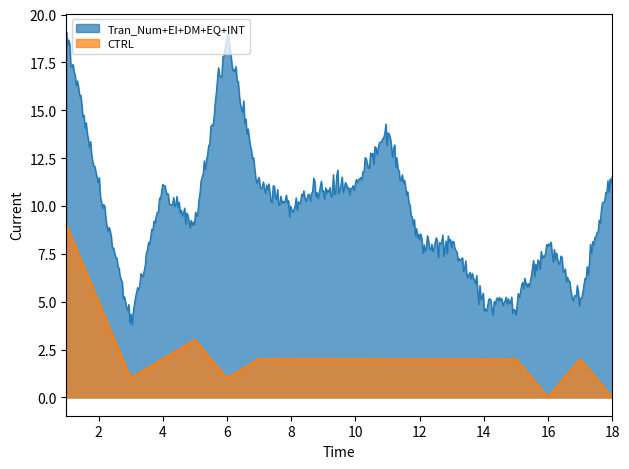

How many lines are shown in the chart?

2